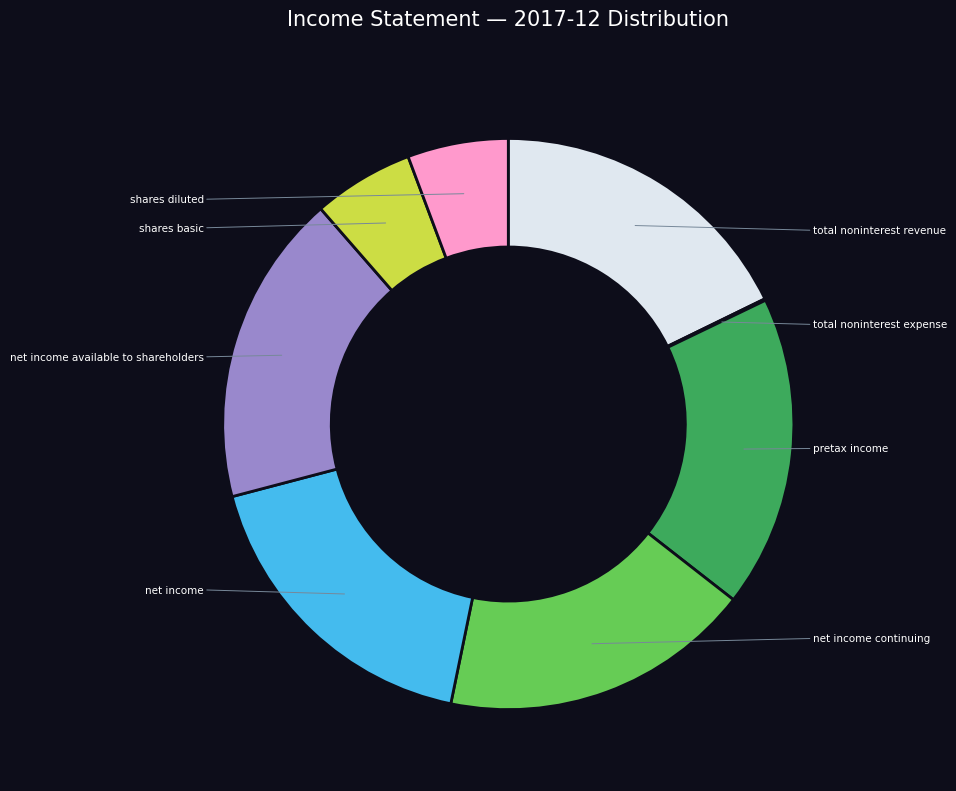

Does any single category account for the majority?

No